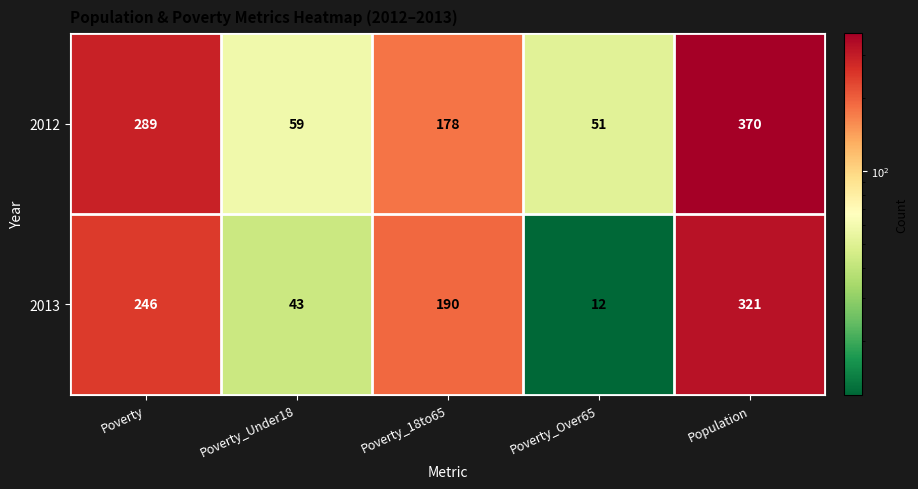

Rank the categories by 2013 value from lowest to highest.

Poverty_Over65, Poverty_Under18, Poverty_18to65, Poverty, Population